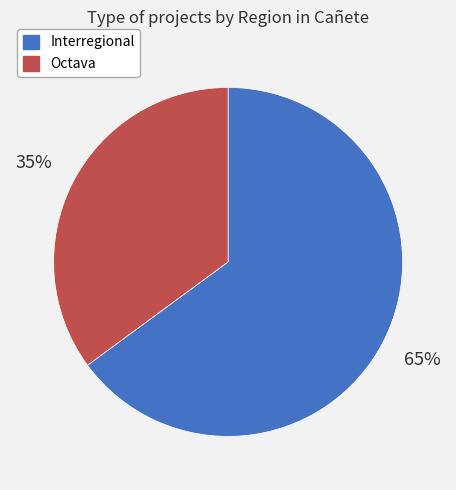

Which slice is the largest?

Interregional